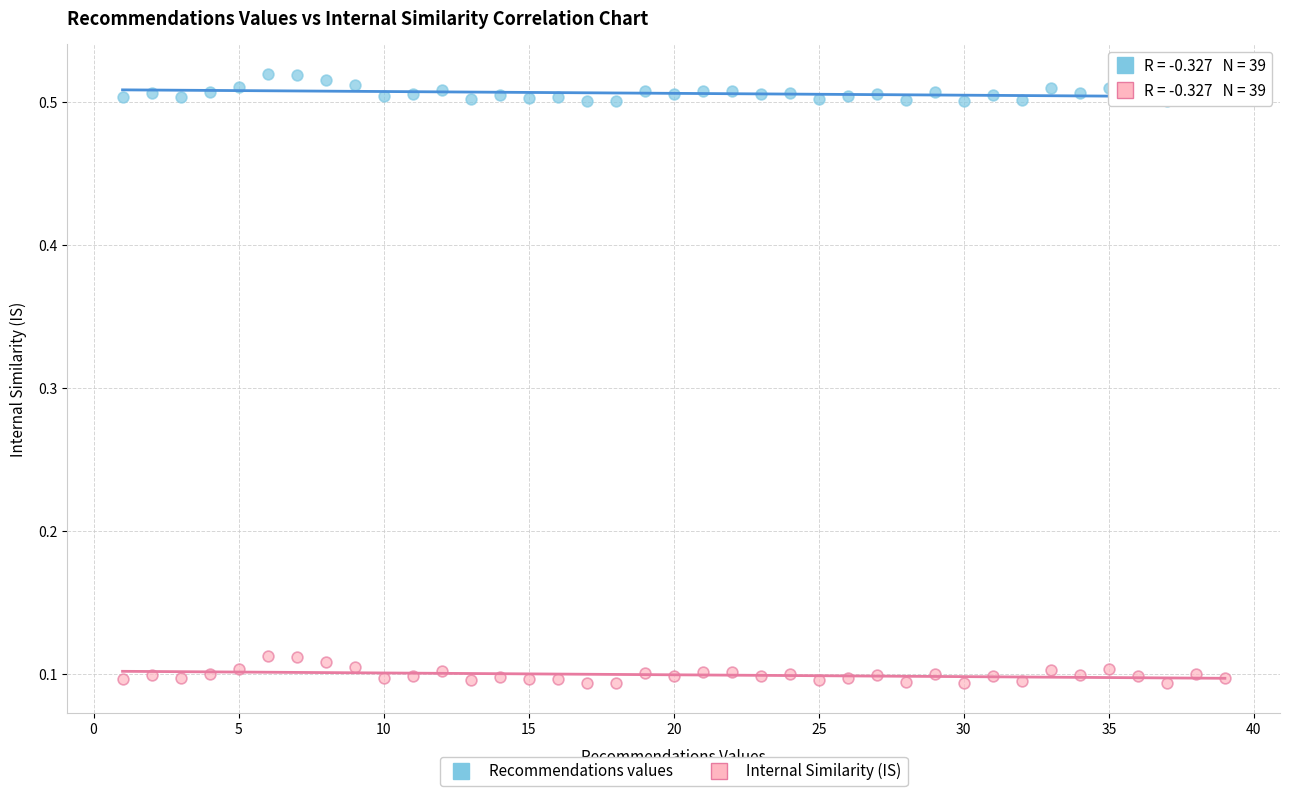

Which series reaches the maximum Y coordinate?

Recommendations values